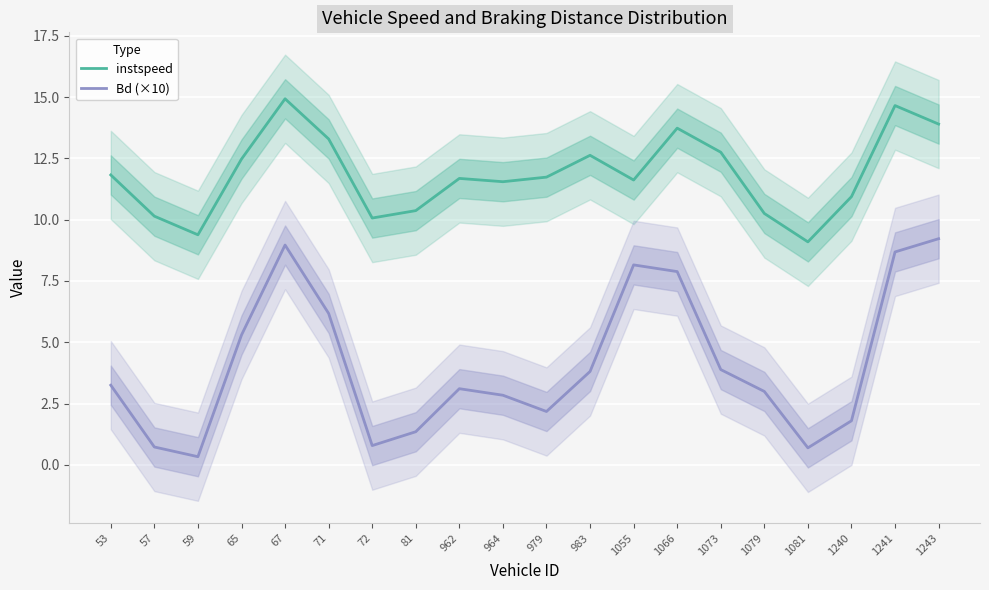

Rank the series by their average value, from lowest to highest.

Bd (×10), instspeed